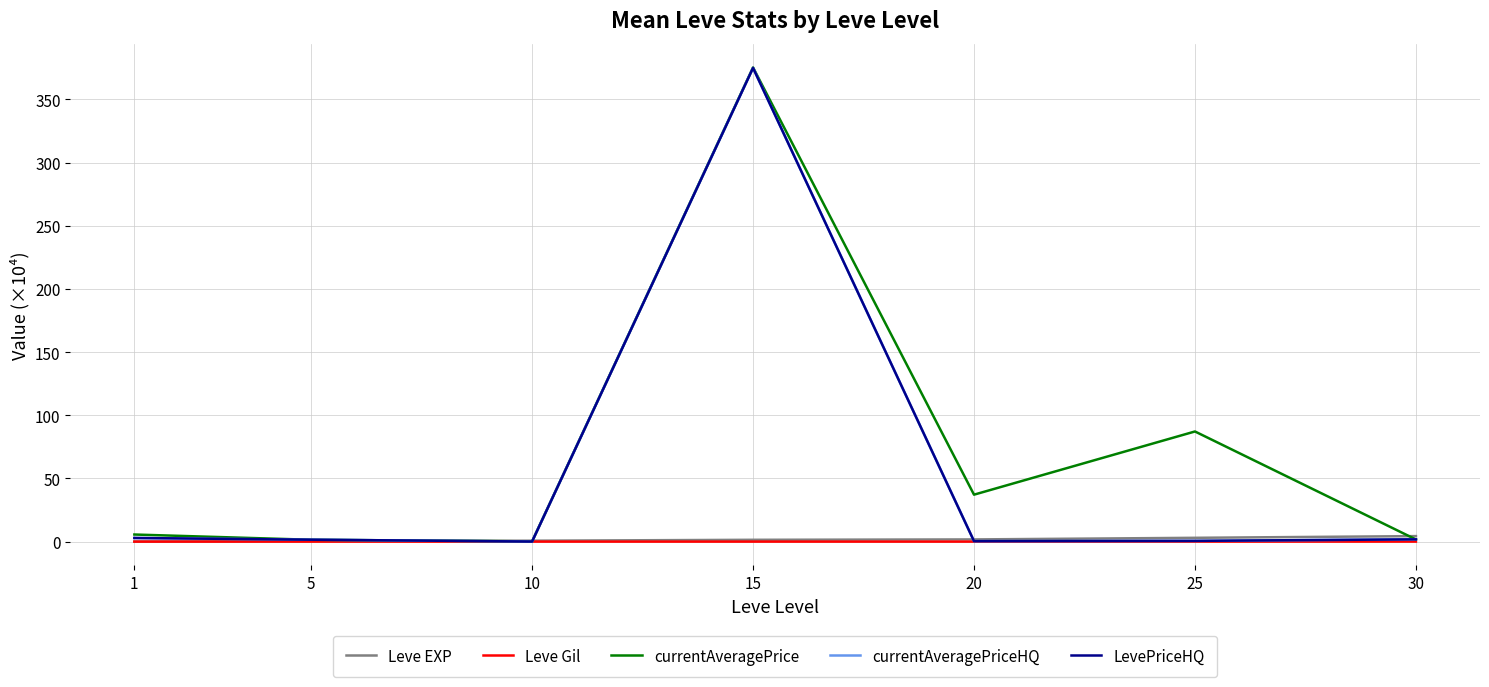

Is this an area chart (filled region under the line)?

No